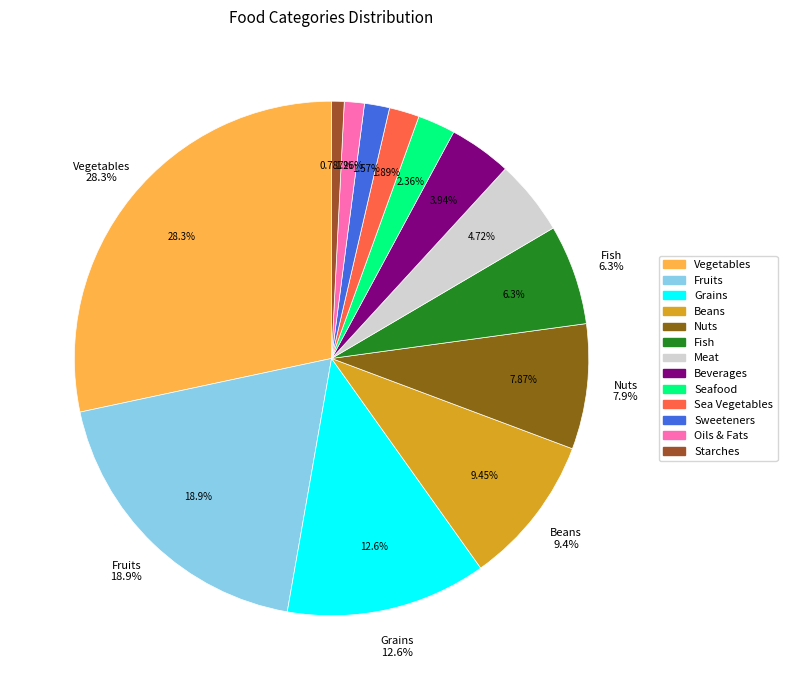

Is Sea Vegetables the majority of the pie?

No